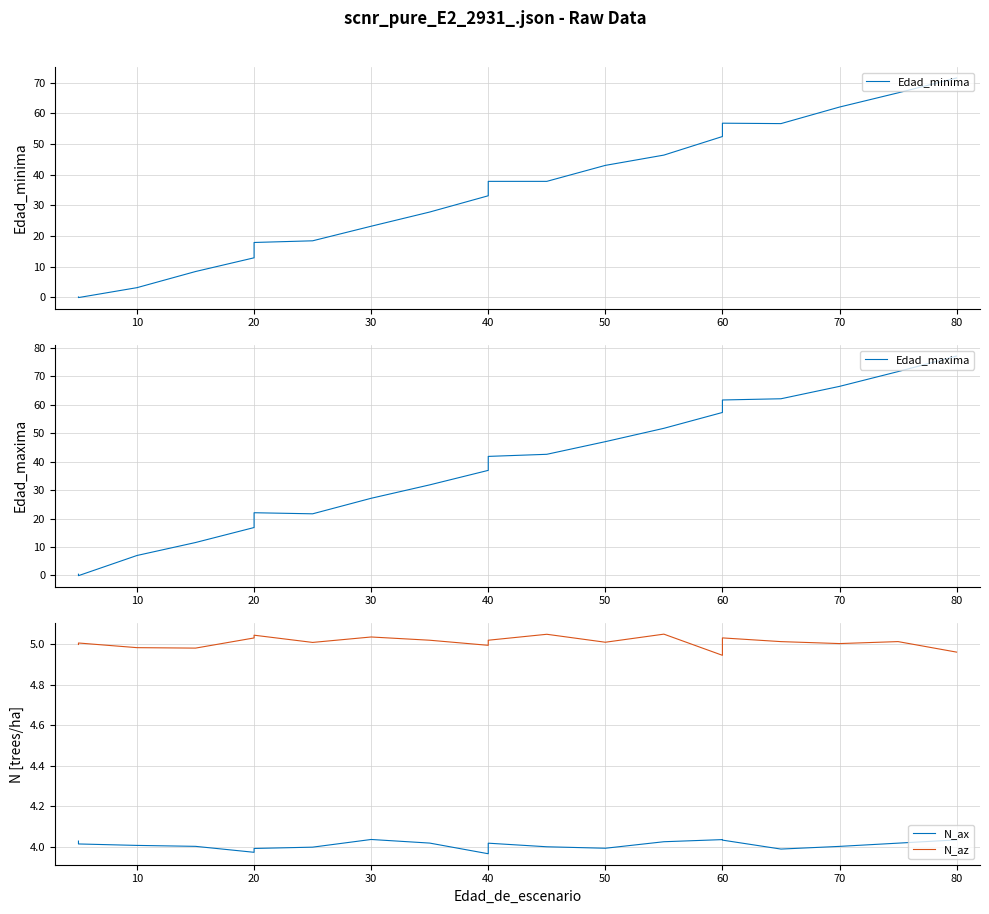

The N_ax series shows 4.0 at 0. True or false?

True